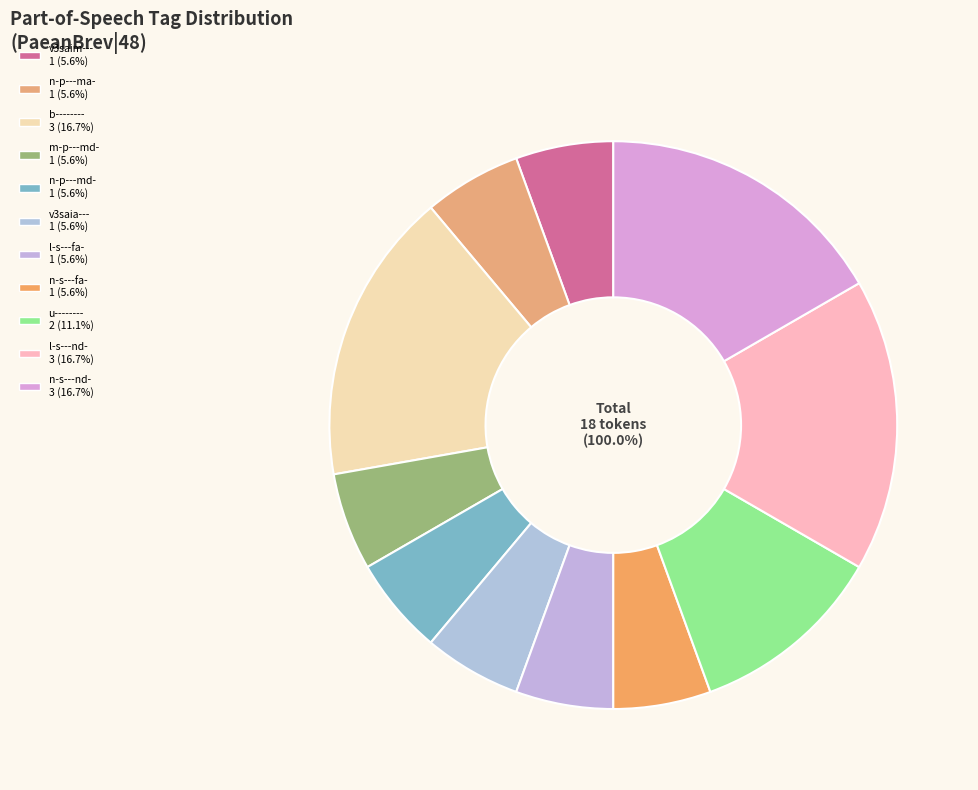

Which has a higher value, l-s---nd- or n-p---ma-?

l-s---nd-